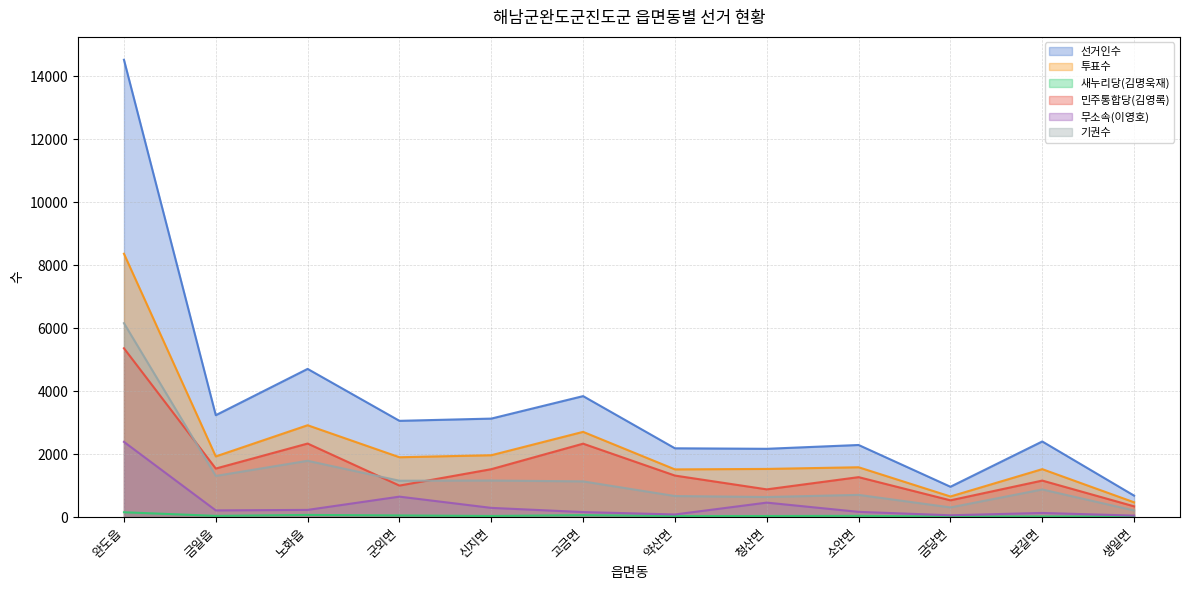

True or false: 투표수 and 기권수 cross at least once.

False